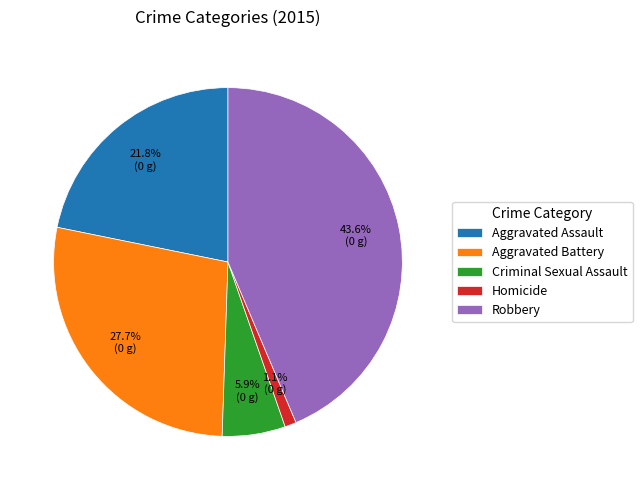

Combined, what portion of the pie is Aggravated Assault and Homicide?

22.9%